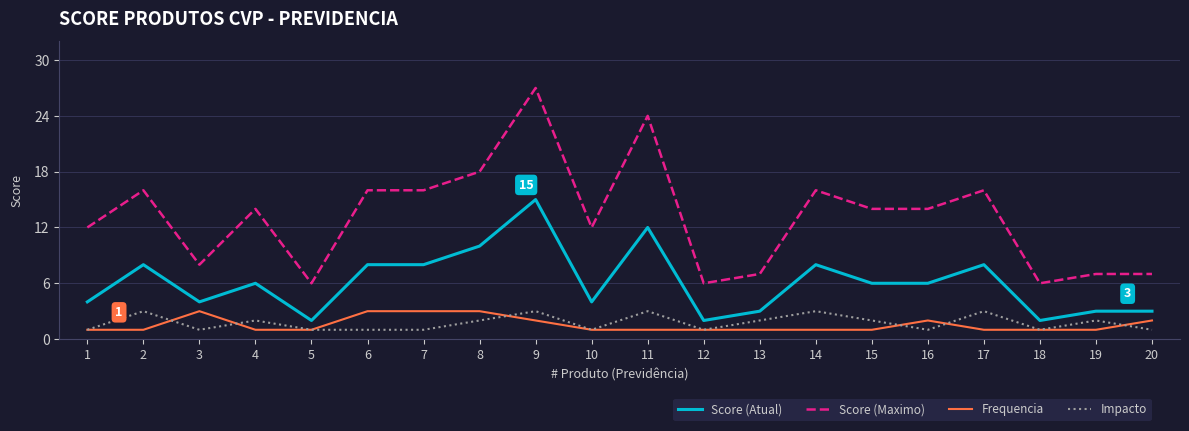

Which series has the largest total across all categories?

Score (Maximo)